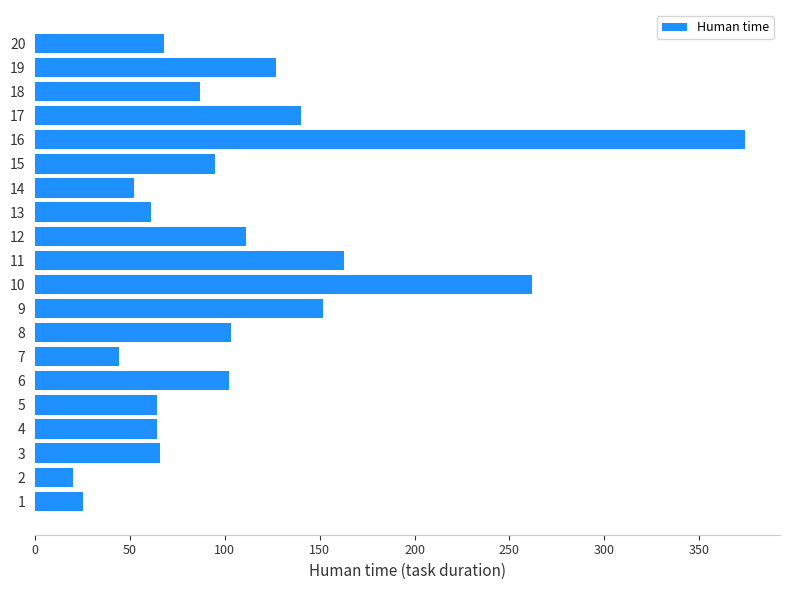

Approximately how many times larger is the value at 18 compared to 9?

0.6